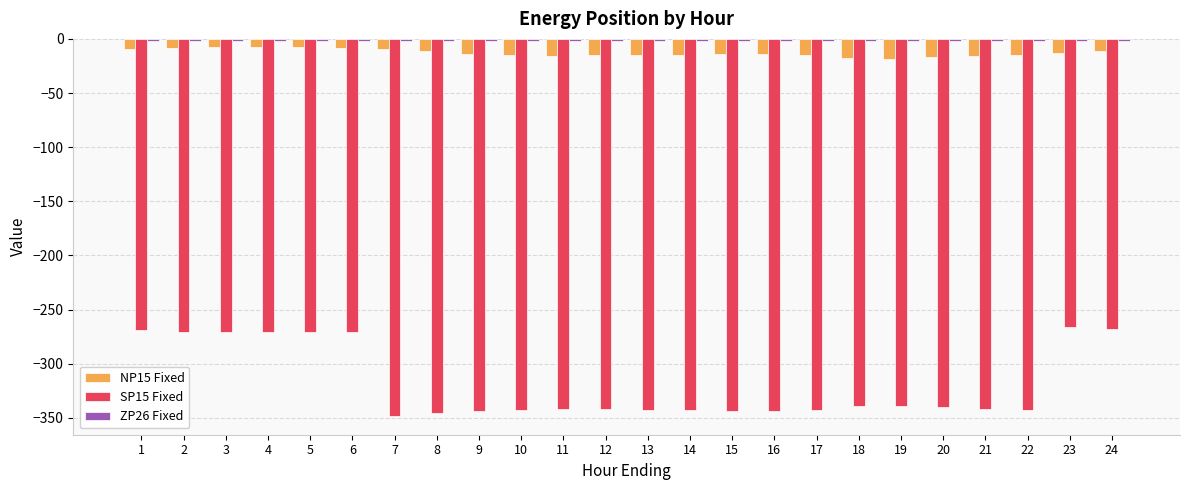

What is the value of the SP15 Fixed bar at the 10th from the left?

-342.4